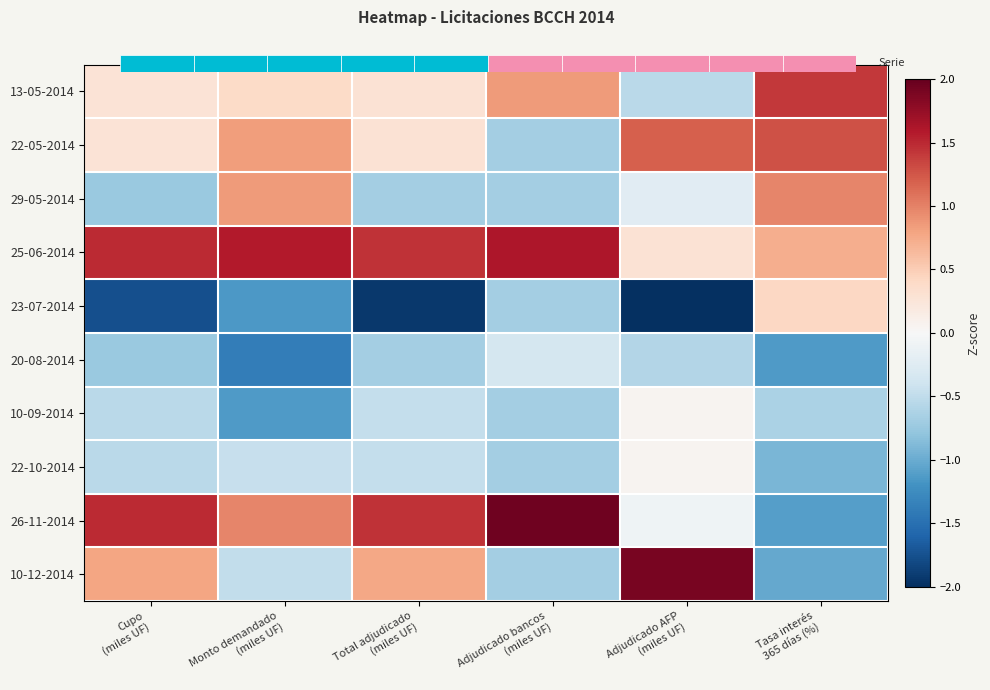

Rank the series by their maximum value, from highest to lowest.

26-11-2014, 10-12-2014, 25-06-2014, 13-05-2014, 22-05-2014, 29-05-2014, 23-07-2014, 10-09-2014, 22-10-2014, 20-08-2014